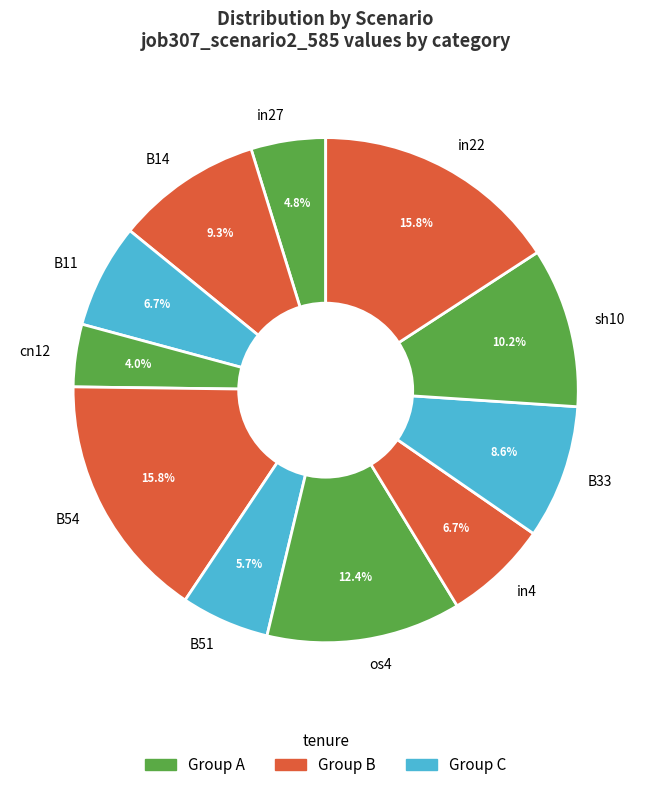

Do cn12 and os4 together represent more than half of the pie?

No